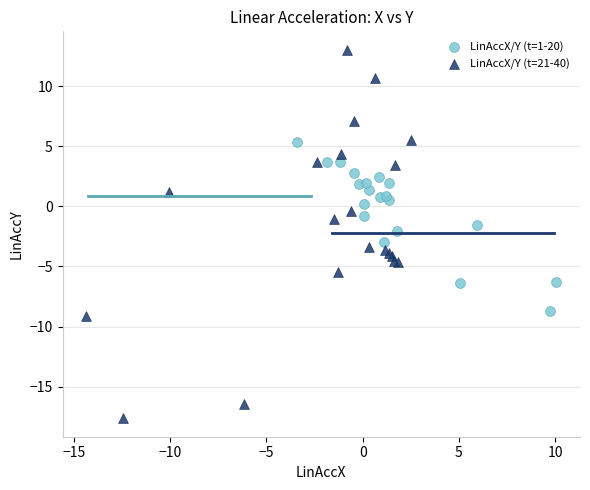

What are all the series names shown in the legend?

LinAccX/Y (t=1-20), LinAccX/Y (t=21-40)